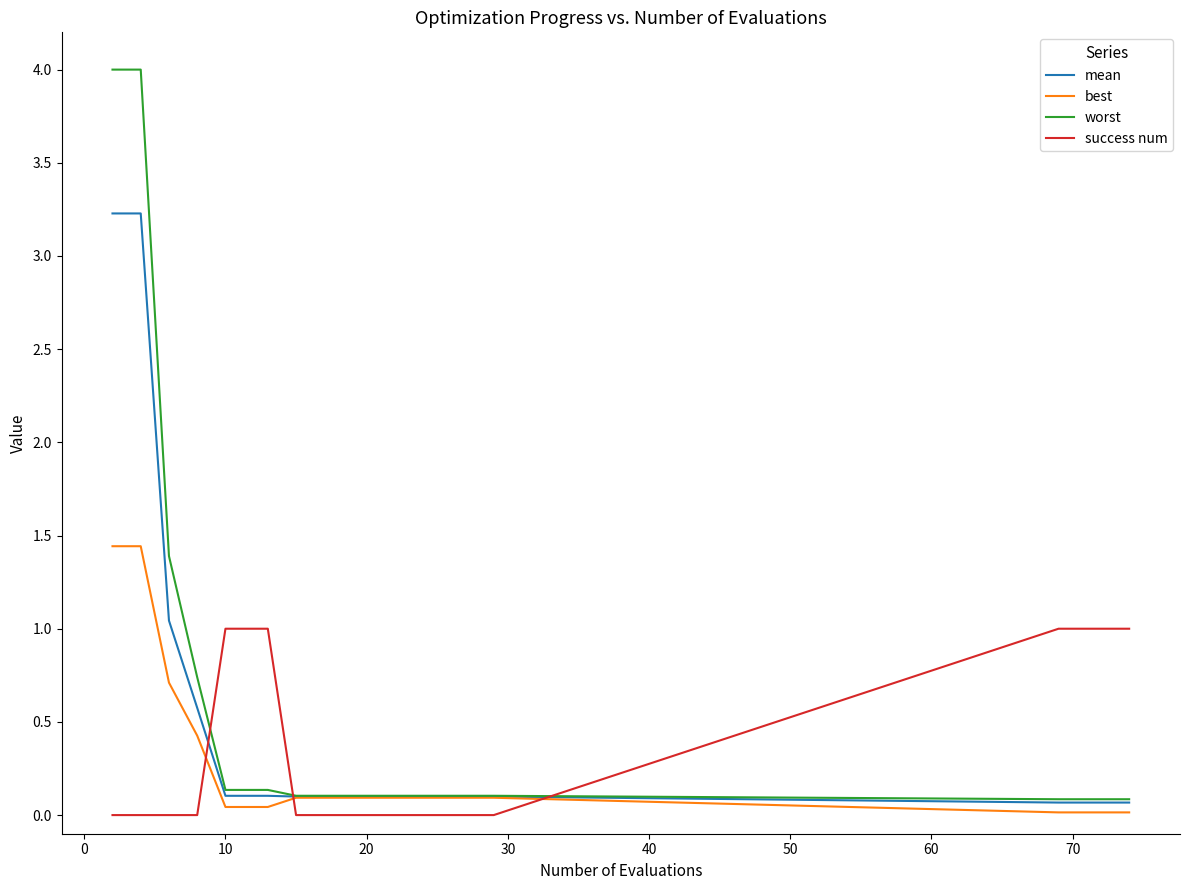

At how many categories does at least one series exceed 2?

2